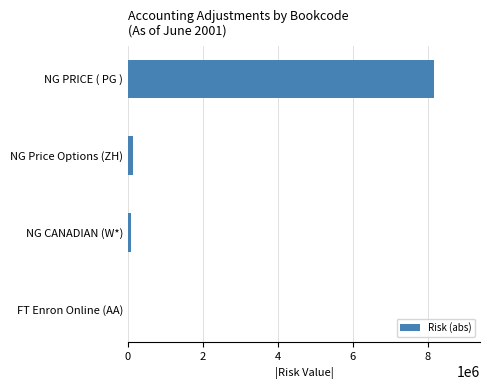

Is it true that the value at NG PRICE ( PG ) is 1912603.7?

False